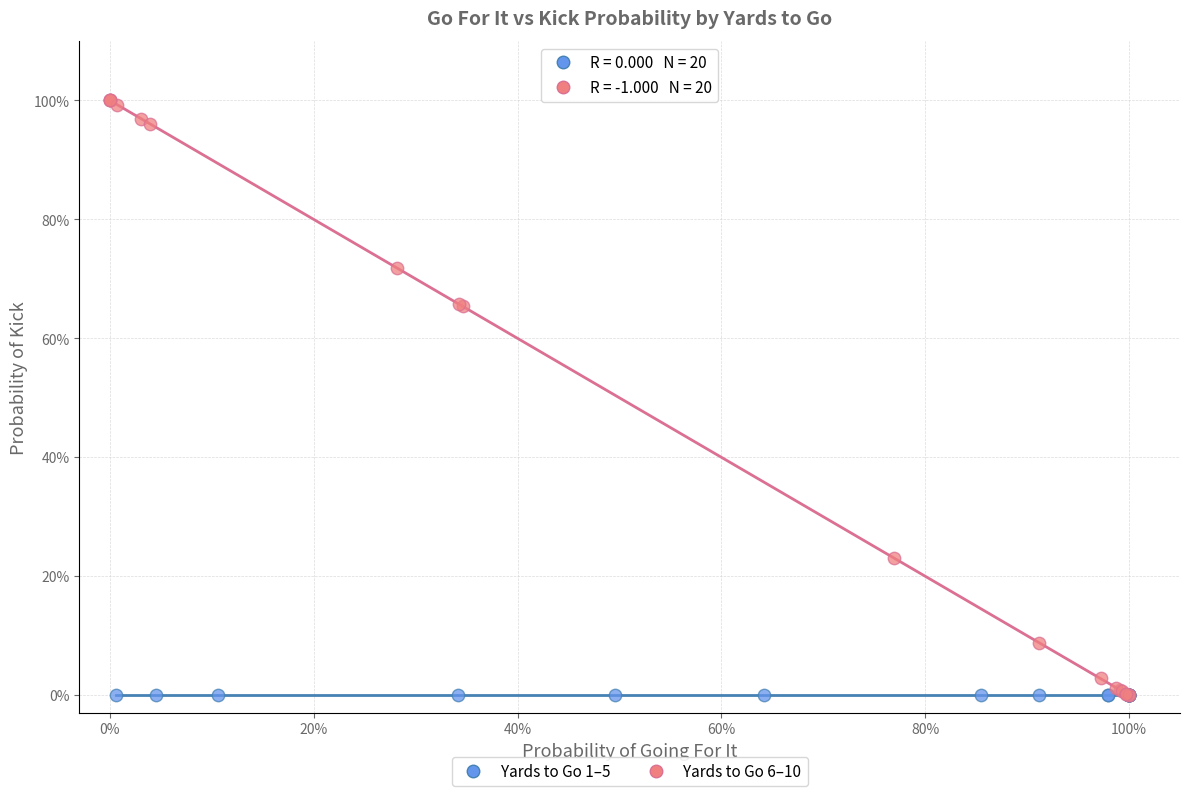

Which series reaches the maximum Y coordinate?

Yards to Go 6–10